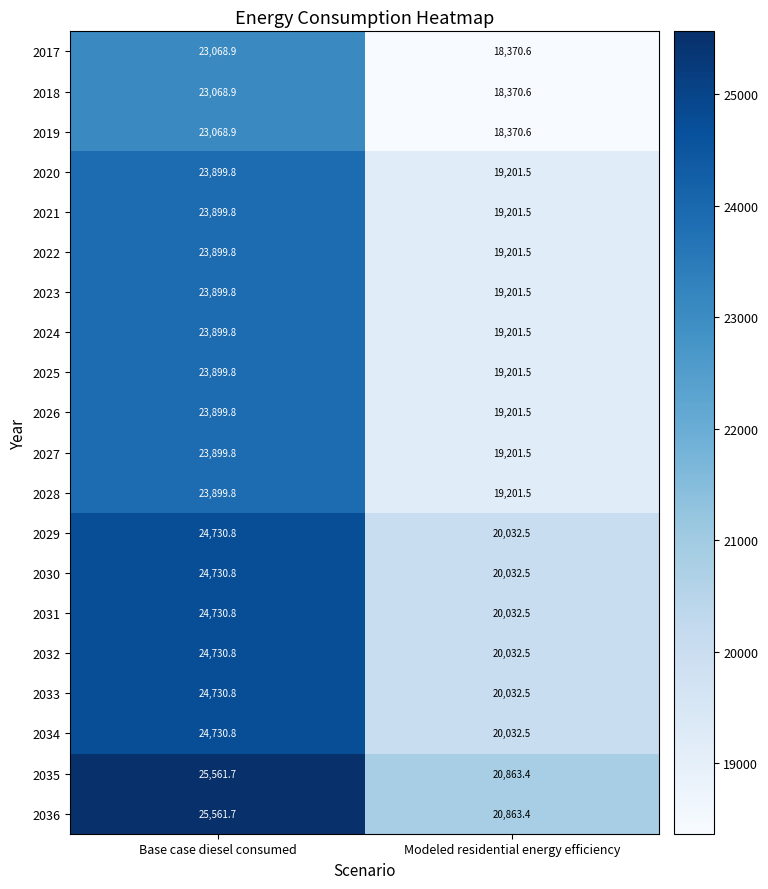

What is the difference between the highest and lowest values at Base case diesel consumed?

2492.8